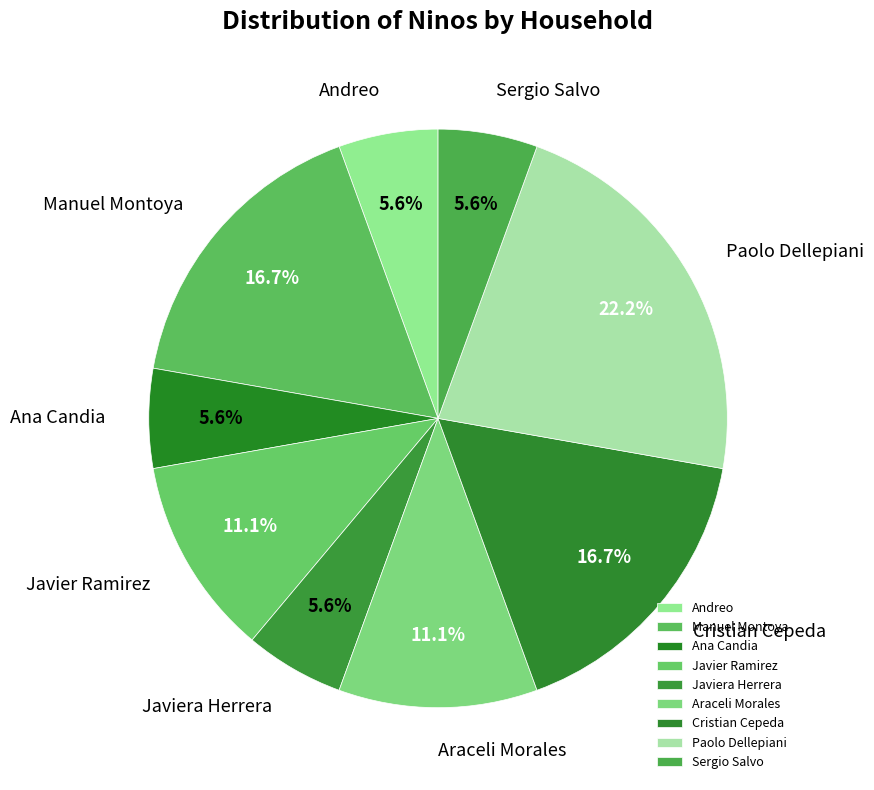

Does any single category account for the majority?

No